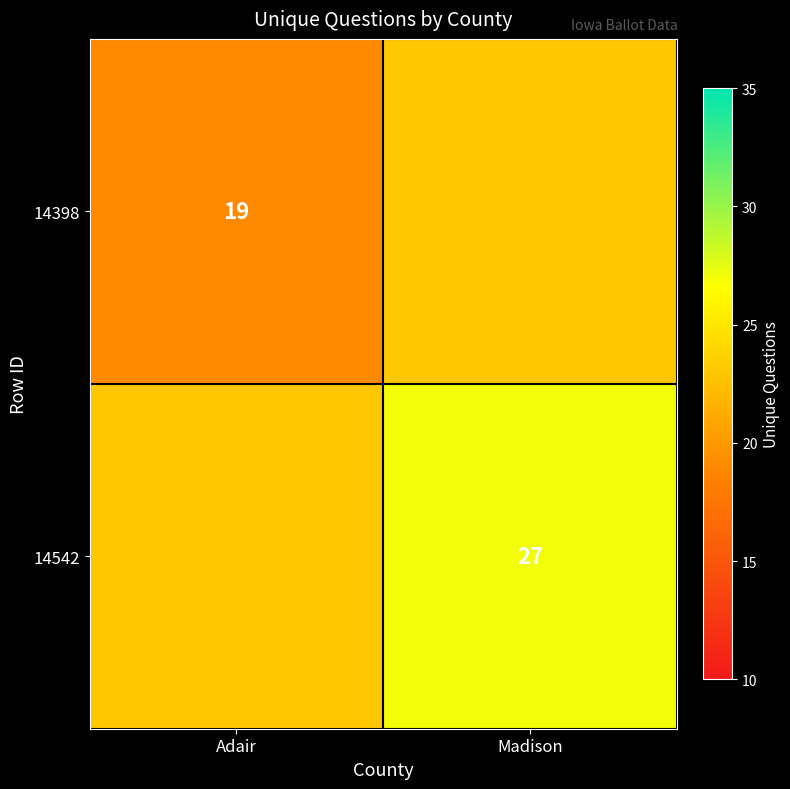

At which label is 14398 closest to 19?

Adair